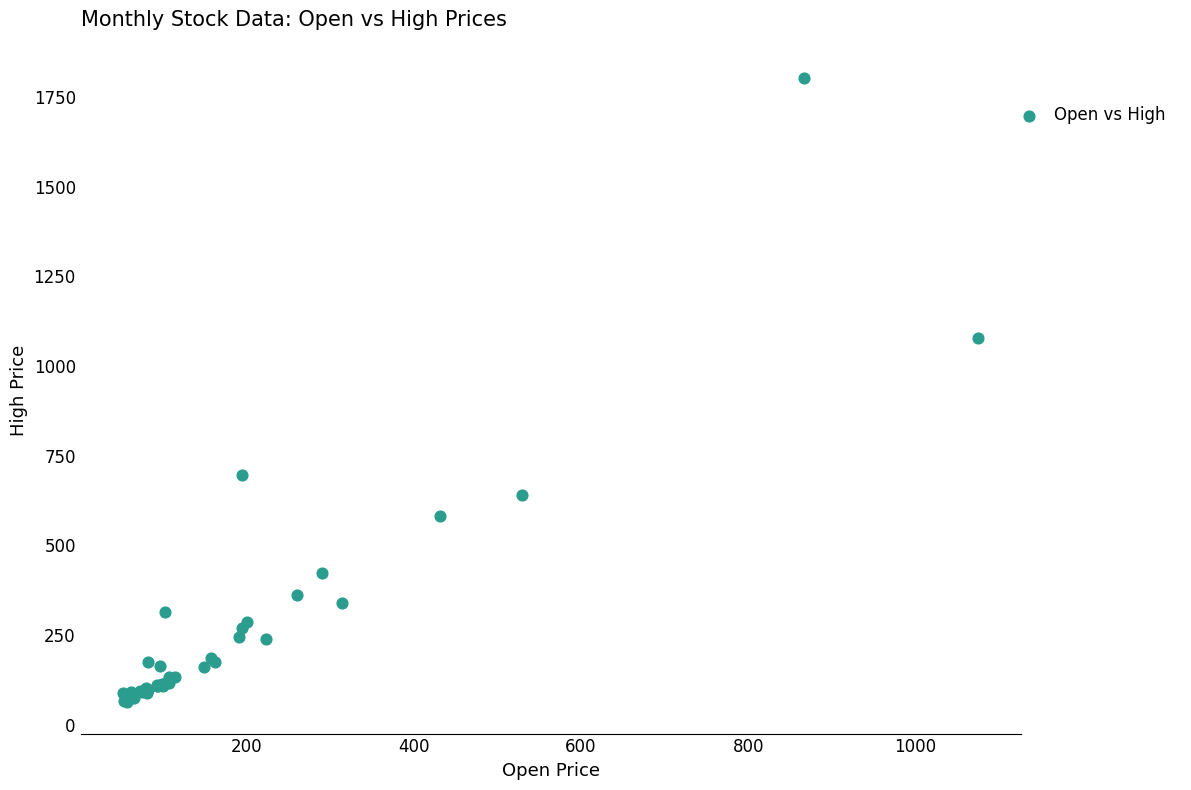

What Y value in the scatter plot is closest to 932?

1079.4